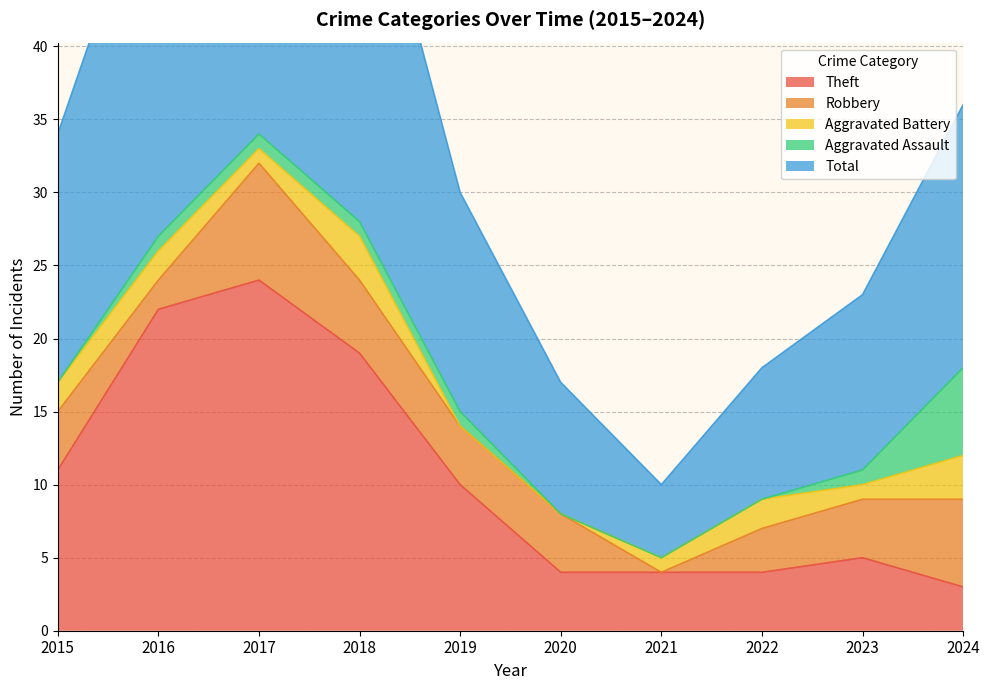

Which series changed the most between 2019 and 2022?

Theft